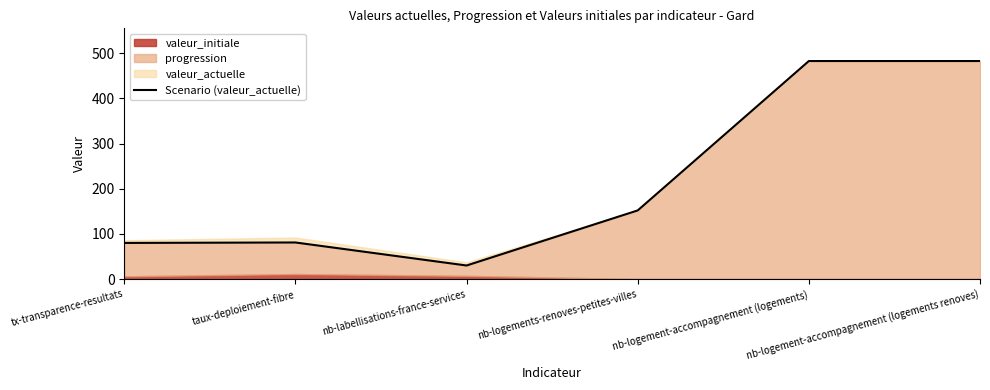

How many interior local peaks (higher than both neighbors) does the data have?

1